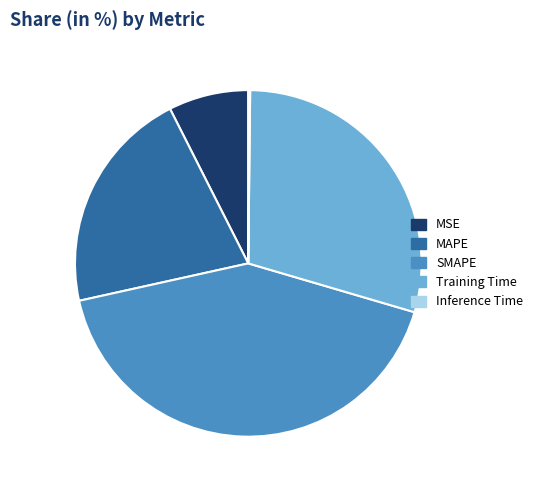

Is MAPE the majority of the pie?

No